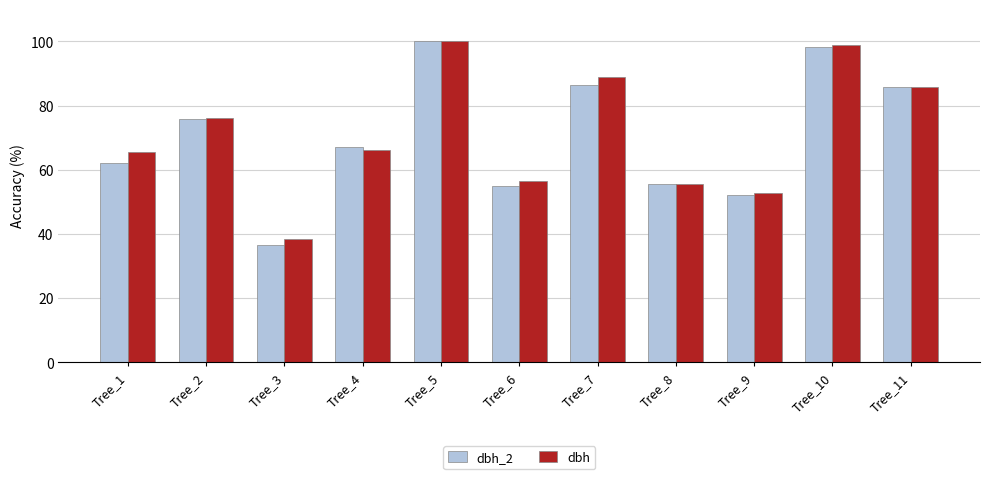

What is the maximum value for dbh_2?

100.0